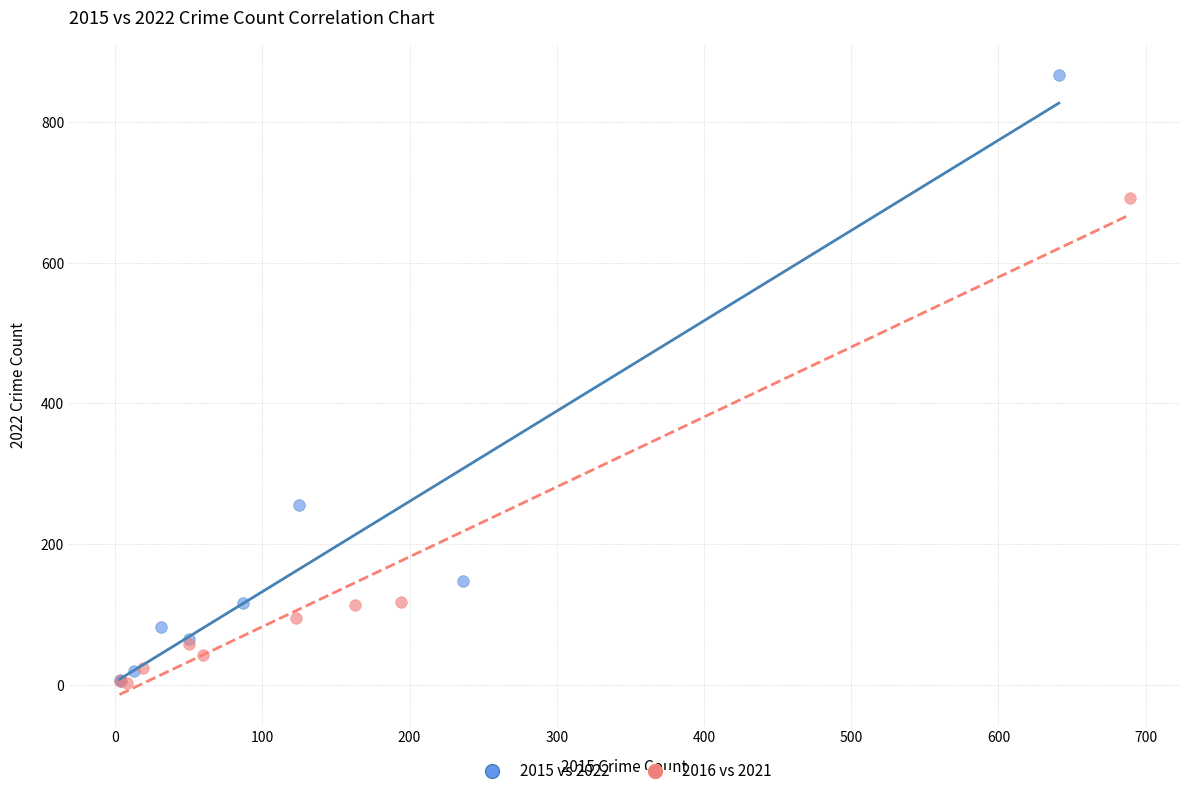

Which series reaches the maximum Y coordinate?

2015 vs 2022